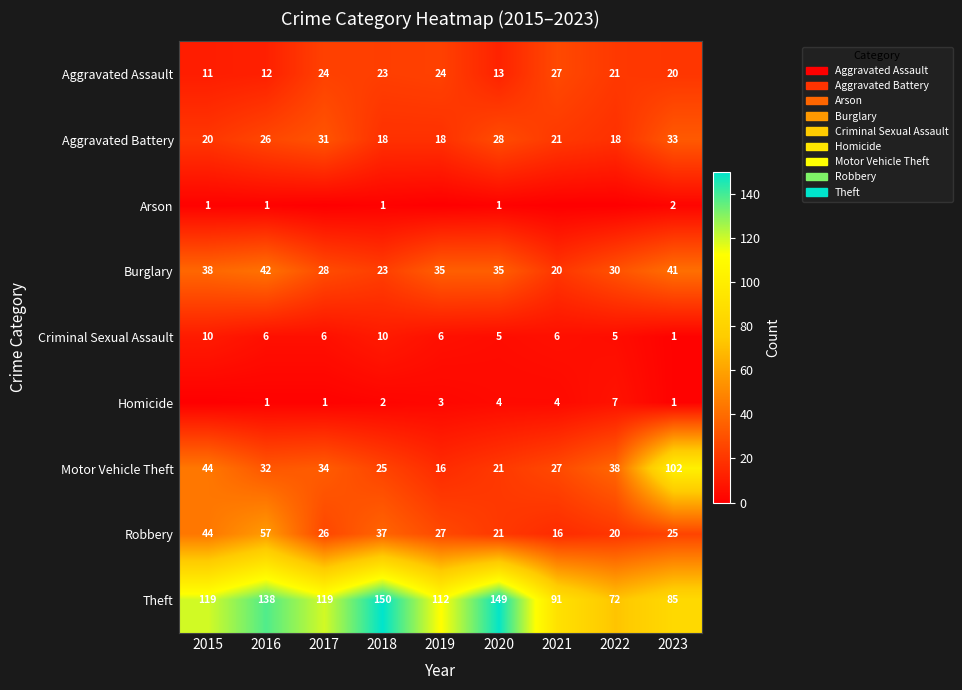

What is the lowest value of the Motor Vehicle Theft series?

16